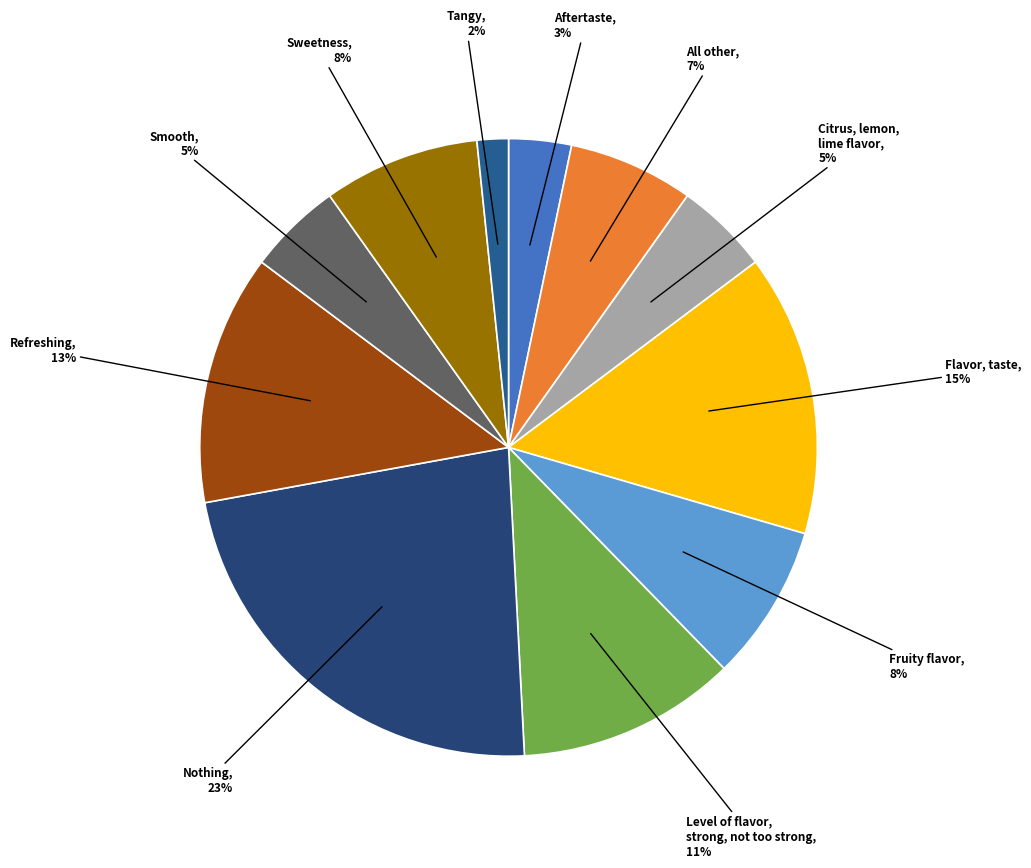

Combined, do Level of flavor, strong, not too strong and All other account for over 50%?

No